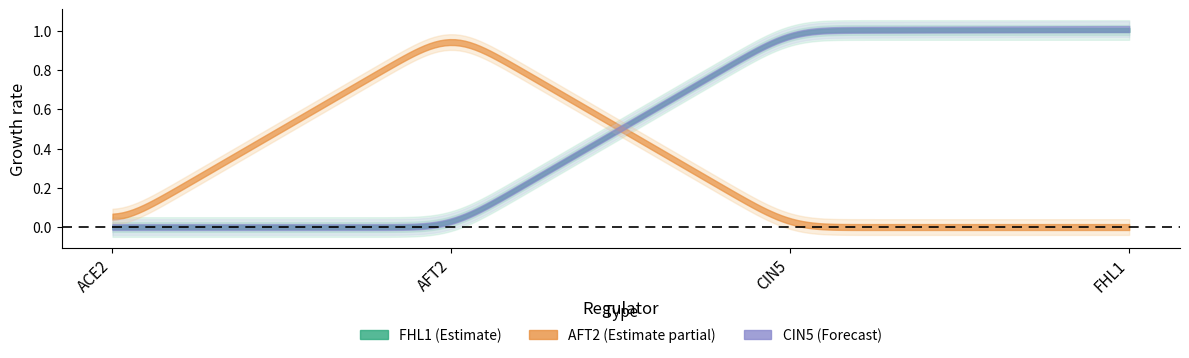

True or false: AFT2 and CIN5 intersect in this chart.

True